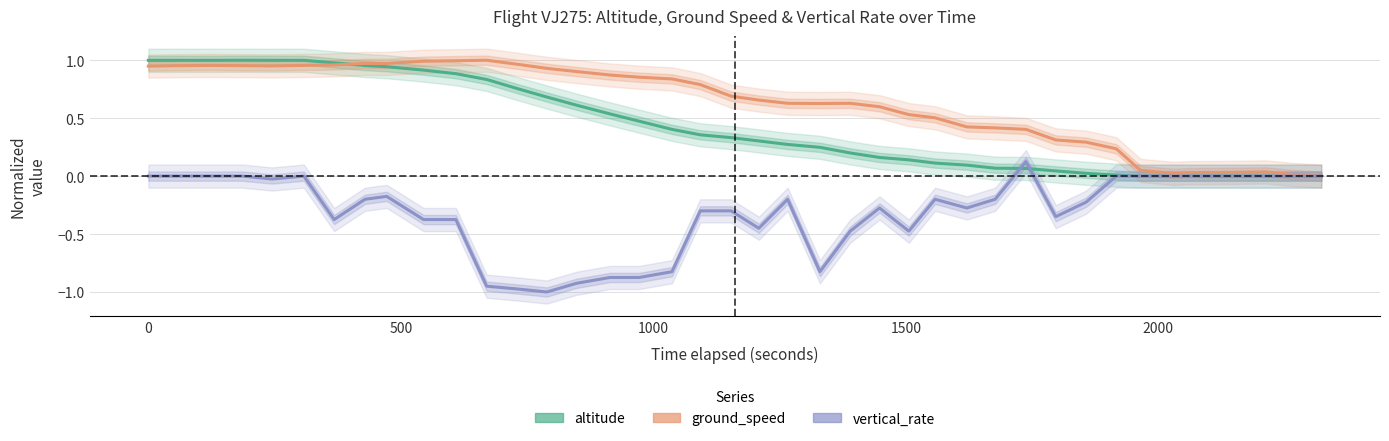

What is the highest value of the vertical_rate series?

0.1